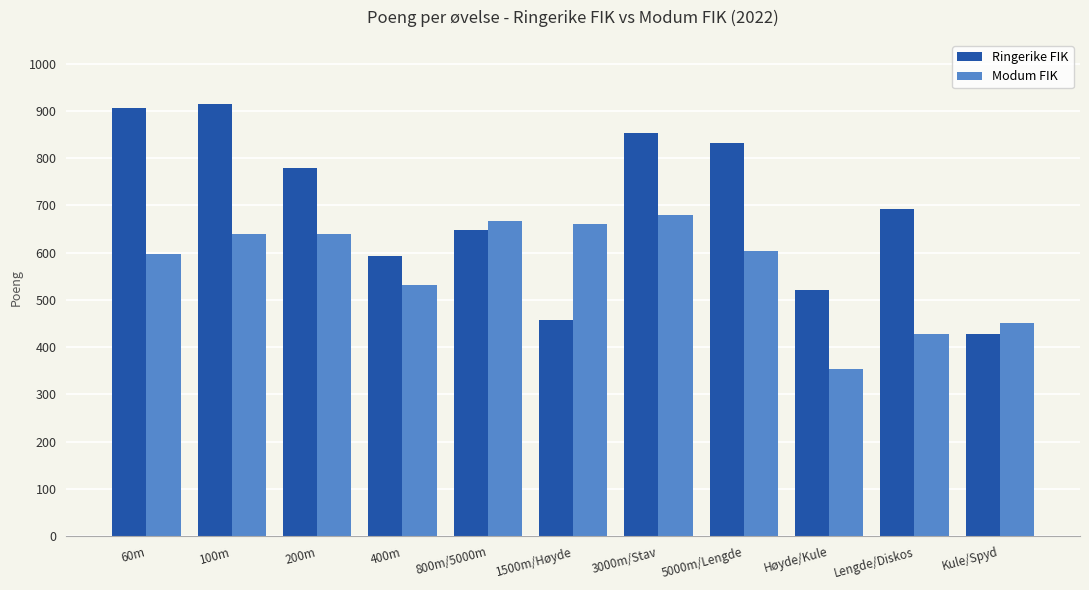

True or false: Ringerike FIK has a value of 371 at 800m/5000m.

False